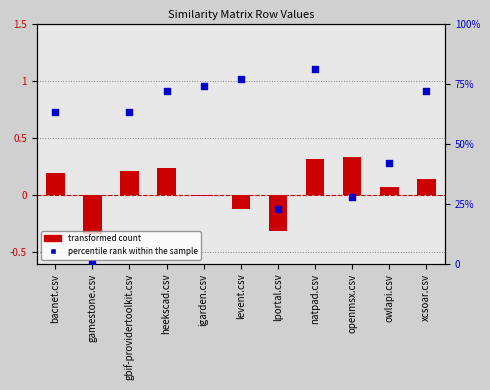

Is the value of heekscad.csv at xcsoar.csv greater than the value of natpad.csv at igarden.csv?

No